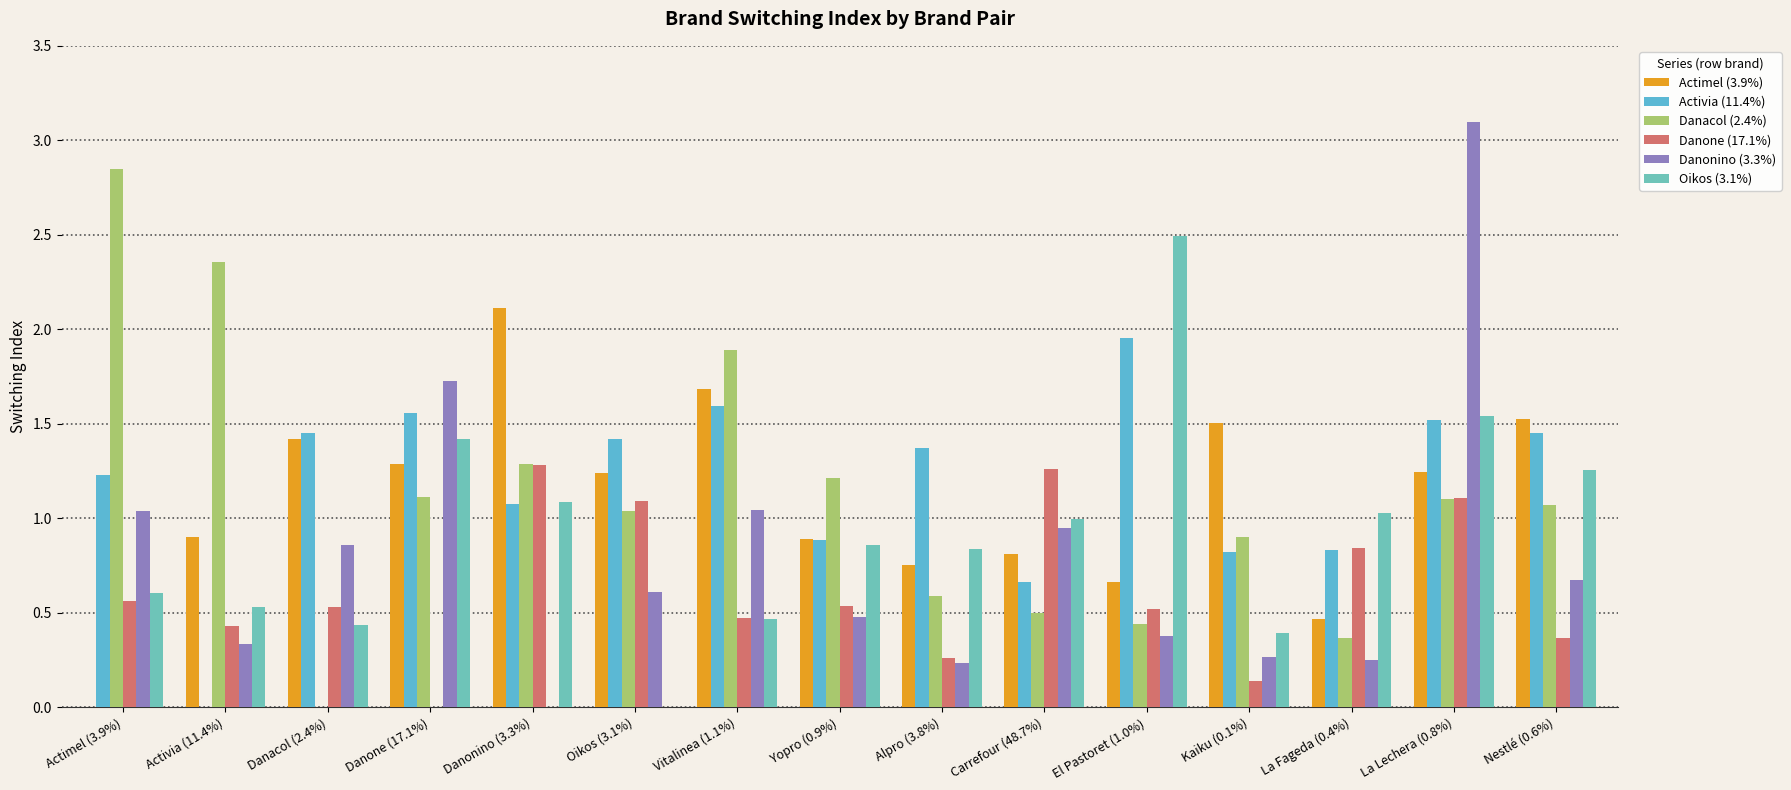

What is the sum of the Danonino (3.3%) values at La Lechera (0.8%) and Actimel (3.9%)?

4.1